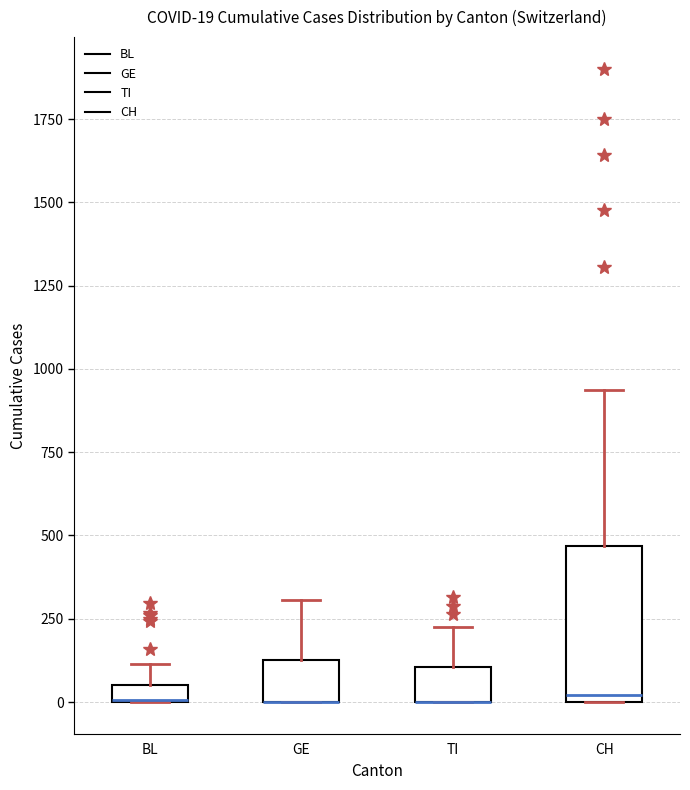

Which box is the tallest, from its lower edge to its upper edge?

CH